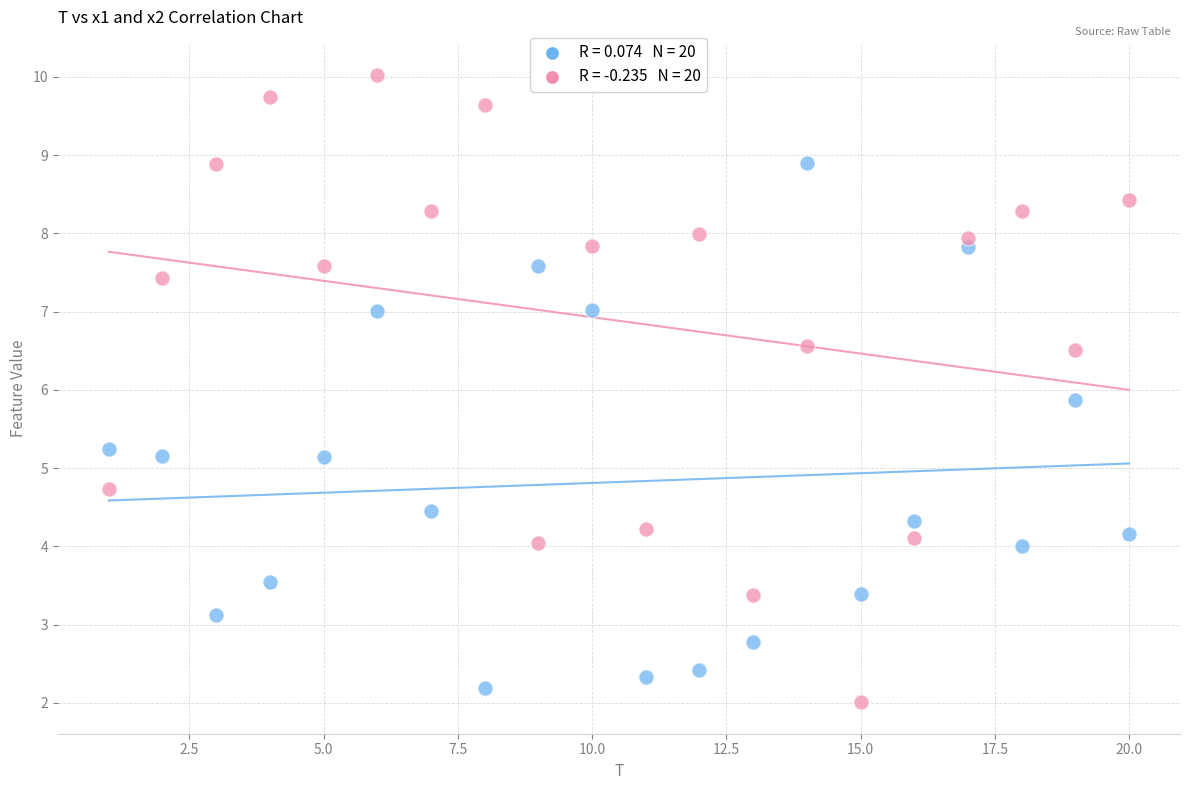

Across all series, what Y value is closest to 6?

5.9